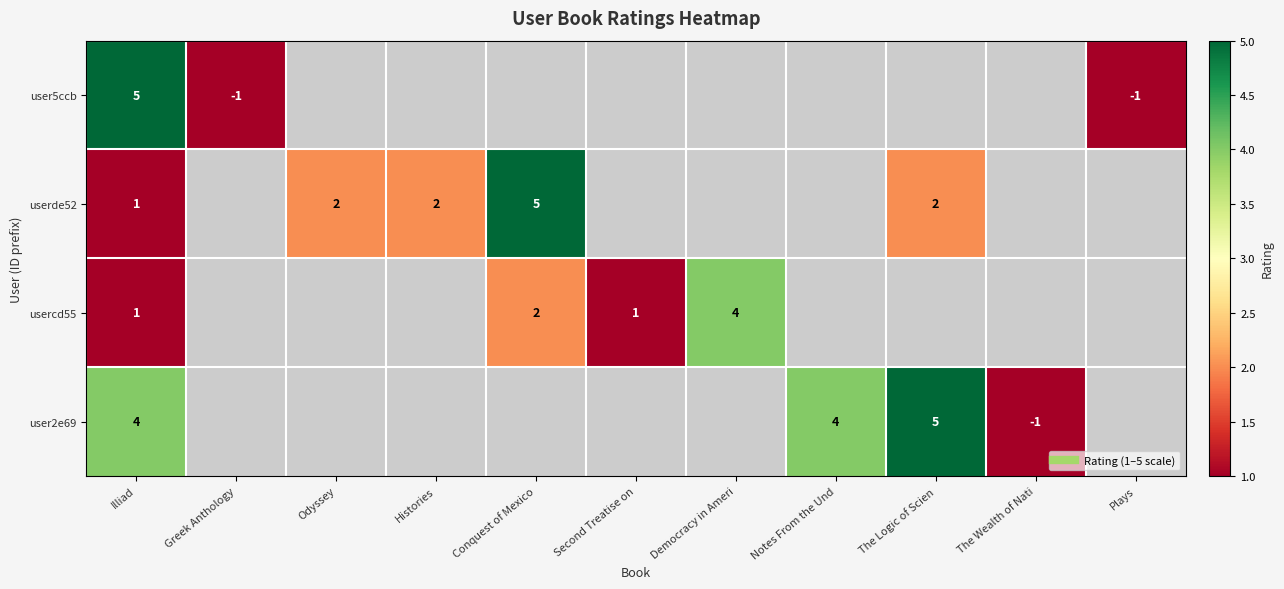

How many series are shown in this chart?

4